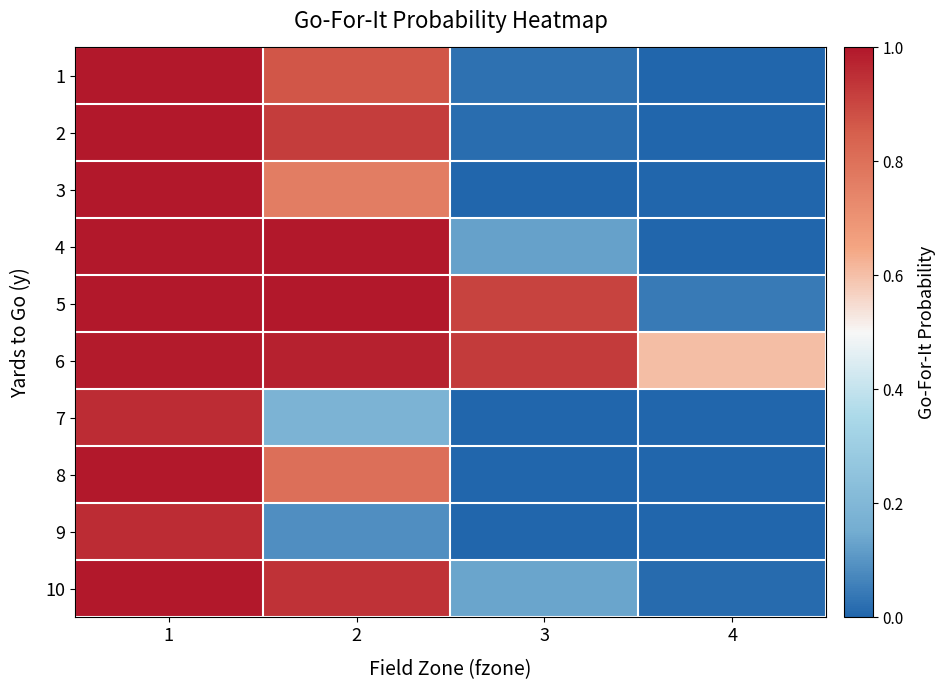

What is the maximum value shown in the chart?

1.0